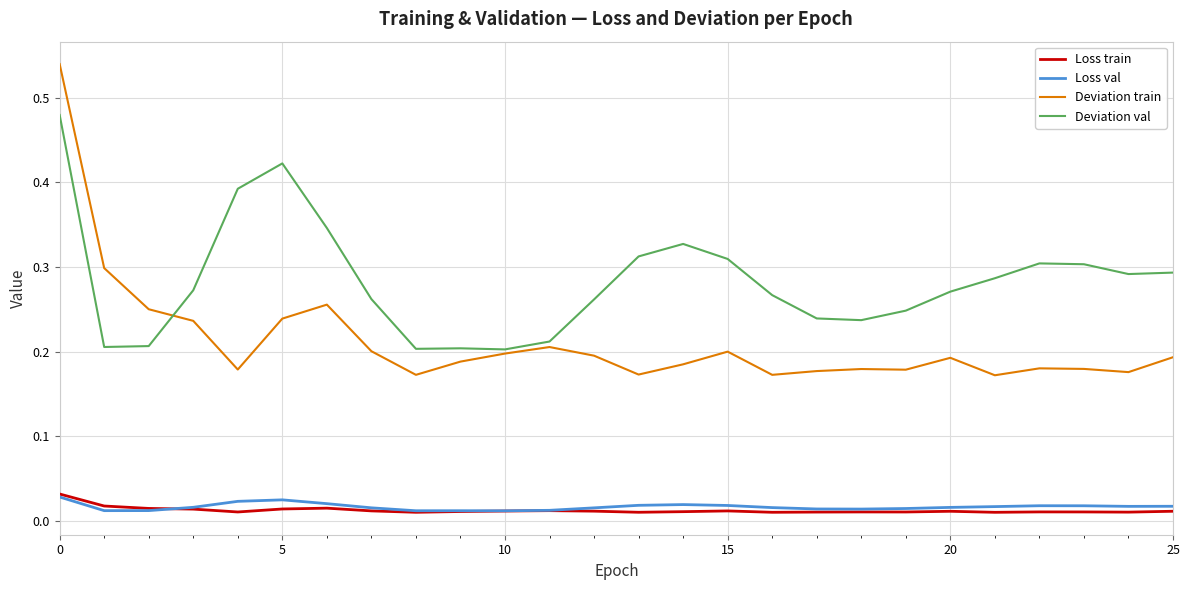

Which series has the largest total across all categories?

Deviation val